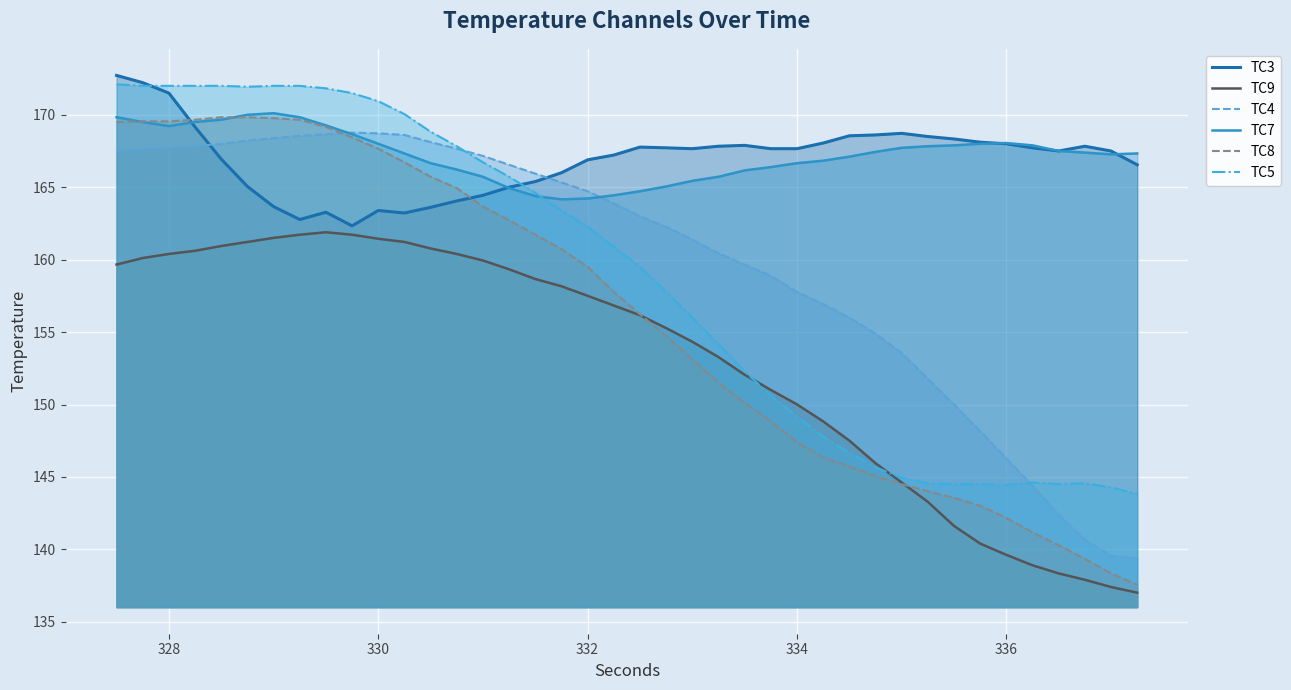

True or false: TC4 and TC9 cross at least once.

False